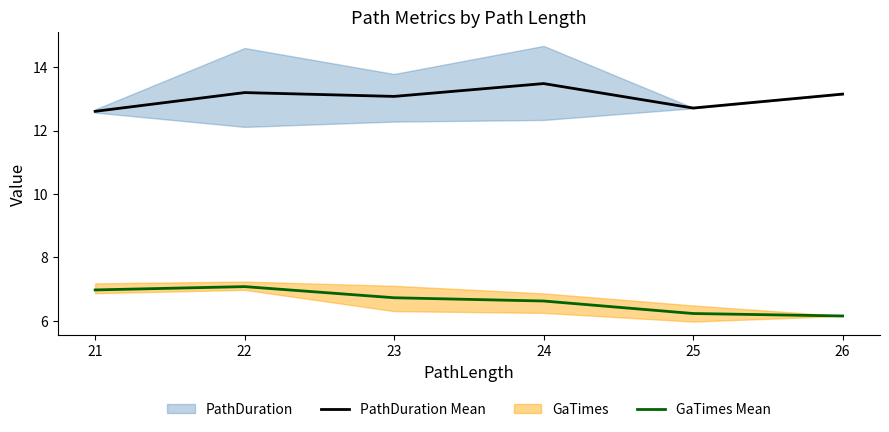

Reading right to left, extract all data points from this chart.

PathDuration Mean: 13.1	12.7	13.5	13.1	13.2	12.6
GaTimes Mean: 6.2	6.2	6.6	6.7	7.1	7.0